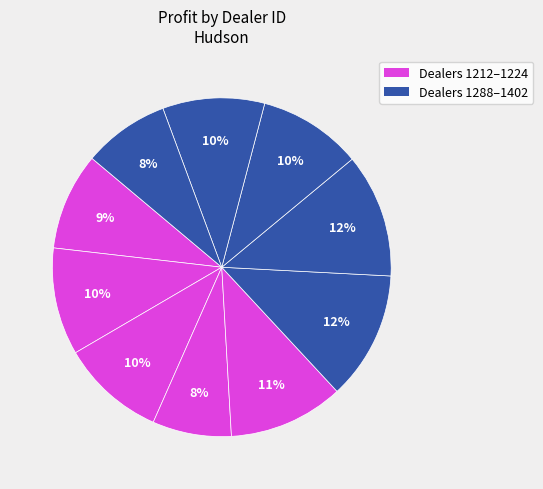

How many segments does this pie chart have?

10